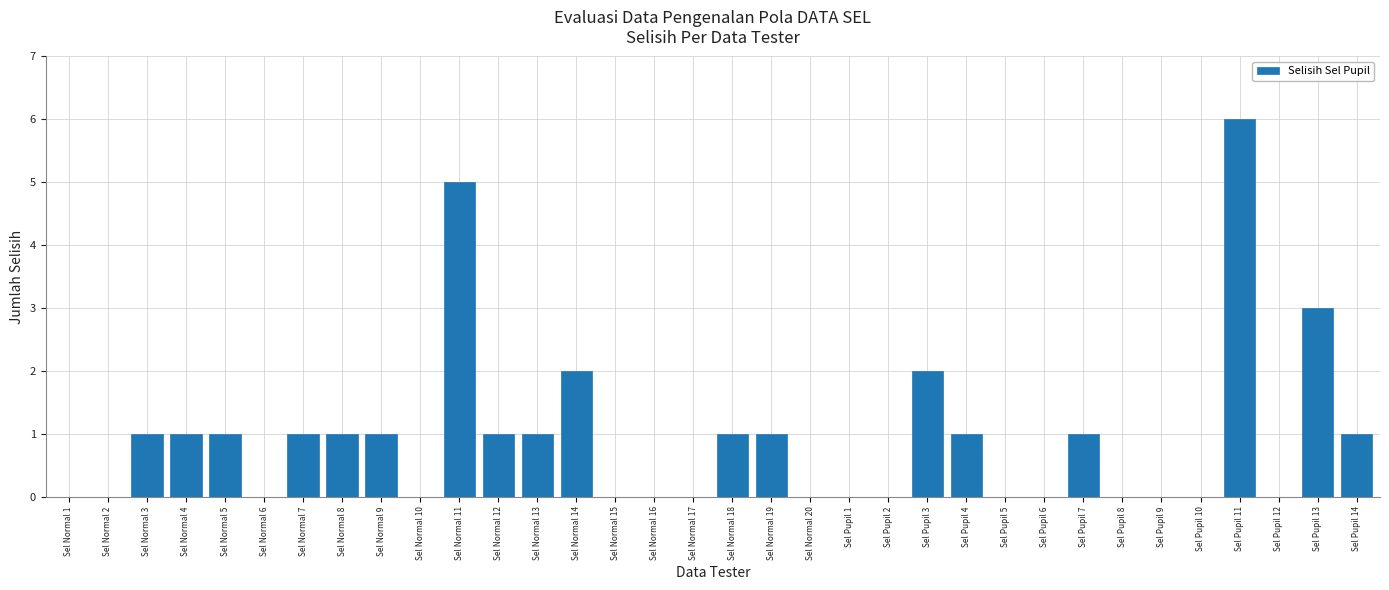

What is the maximum value shown in the chart?

6